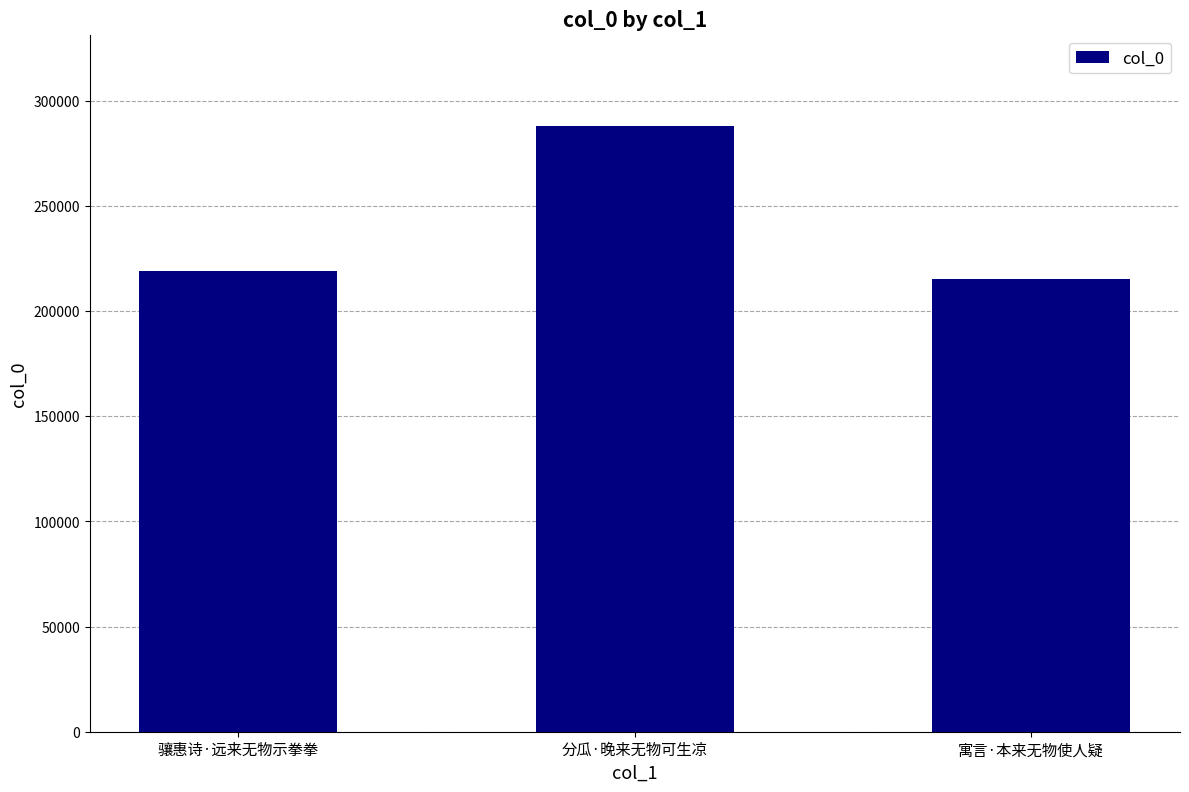

What is the change in value from 骧惠诗·远来无物示拳拳 to 分瓜·晚来无物可生凉?

+69187